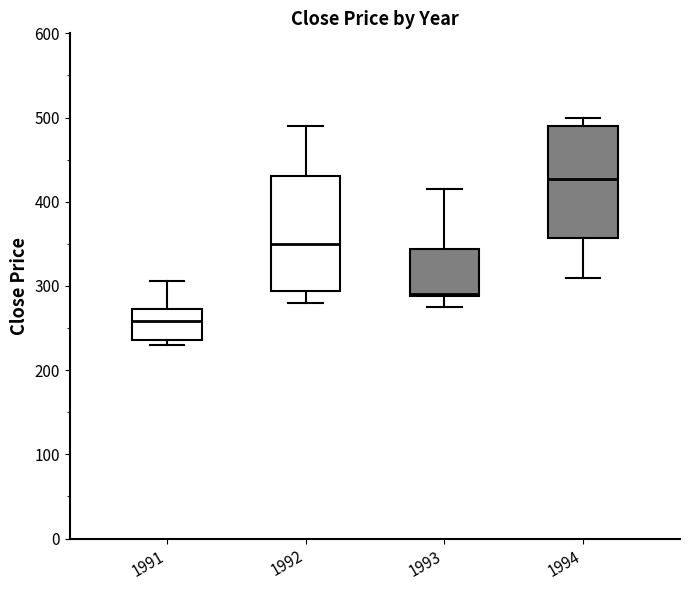

Reading left to right, read every box against the y-axis: the position of its median line, the range the box covers, and the ends of its whiskers. The values are not printed on the chart, so give them approximately, as read against the axis.

1991: median 260, box 240 to 270, whiskers 230 to 310
1992: median 350, box 290 to 430, whiskers 280 to 490
1993: median 290, box 290 to 340, whiskers 280 to 420
1994: median 430, box 360 to 490, whiskers 310 to 500